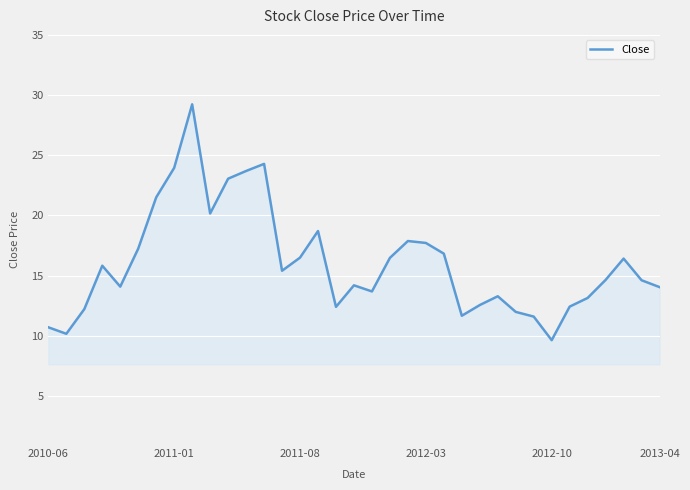

What is the smallest value displayed?

9.6